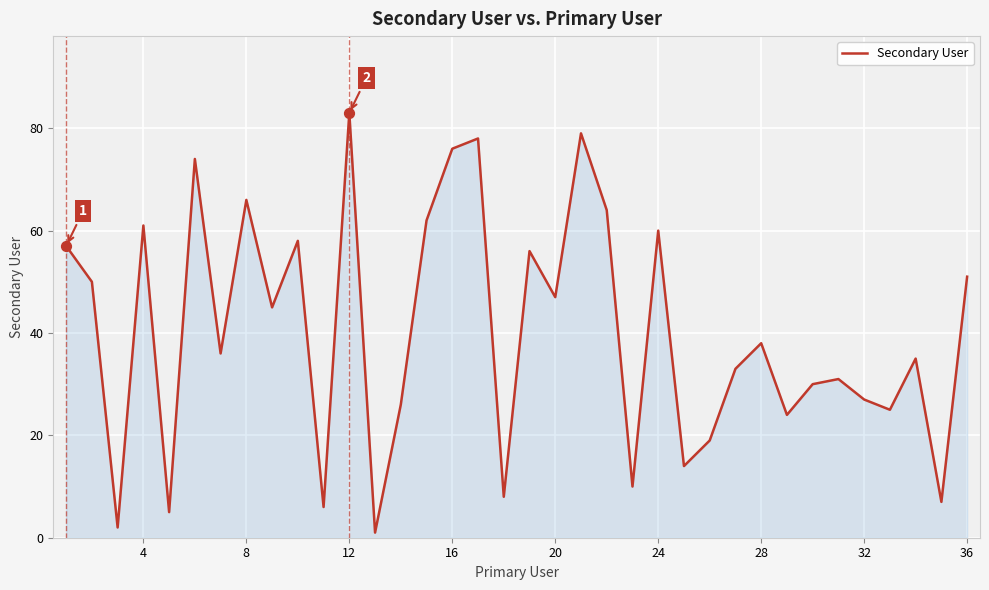

What is the greatest value displayed?

83